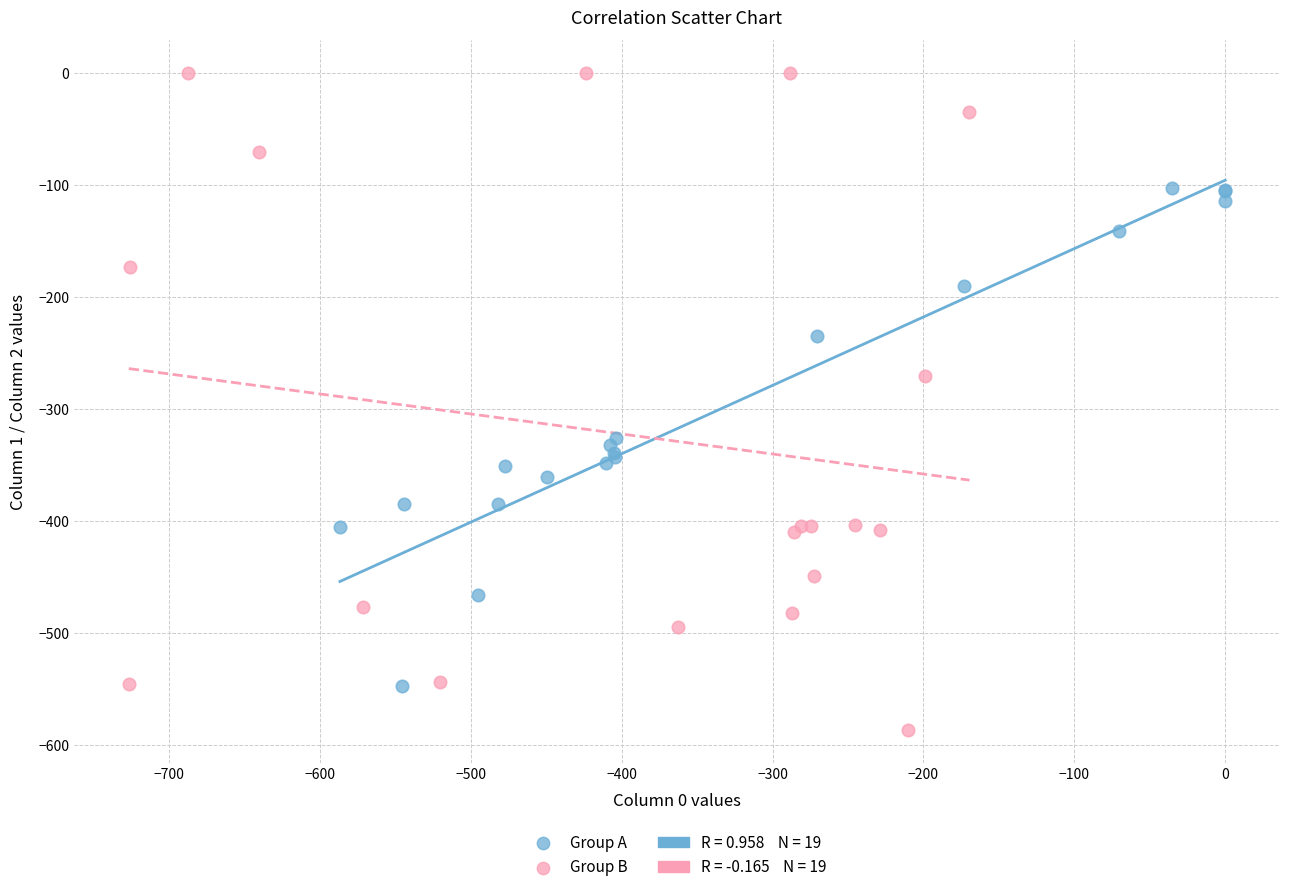

Which series contains the lowest Y value?

Group B